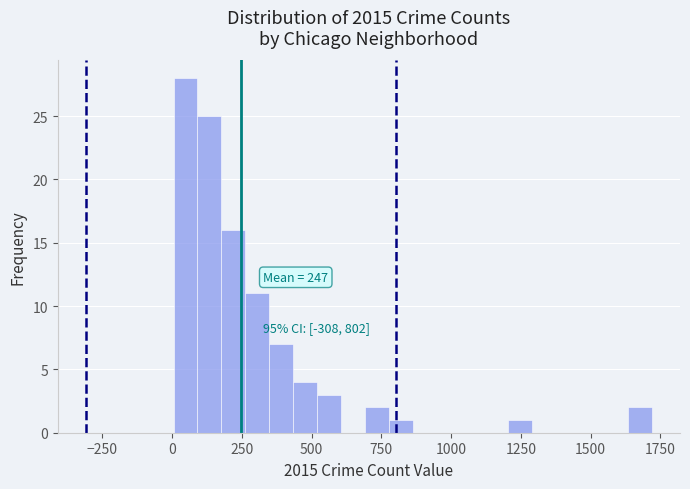

Read against the x-axis, roughly where is the centre of the tallest bar?

50